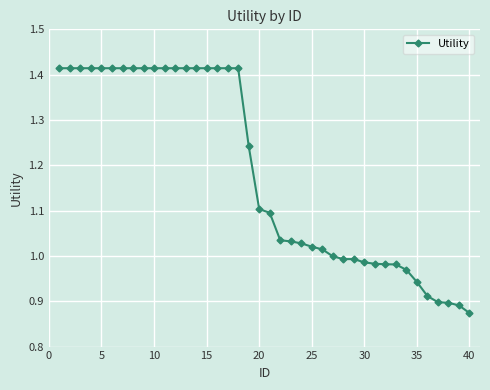

What is the sum of all values?

47.3